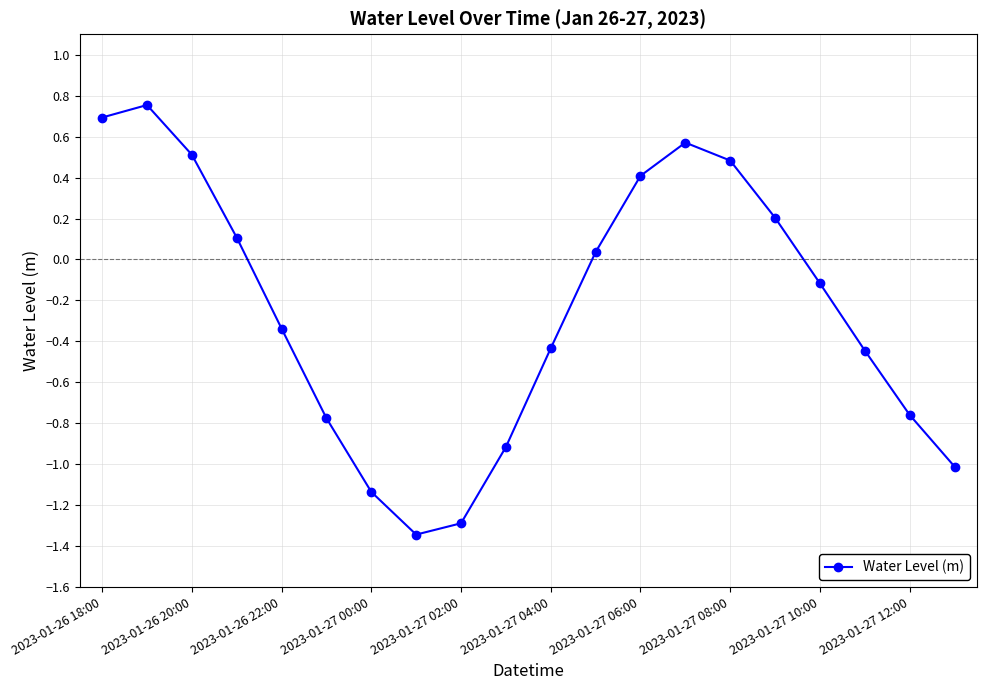

What is the difference between the maximum and minimum values?

2.1